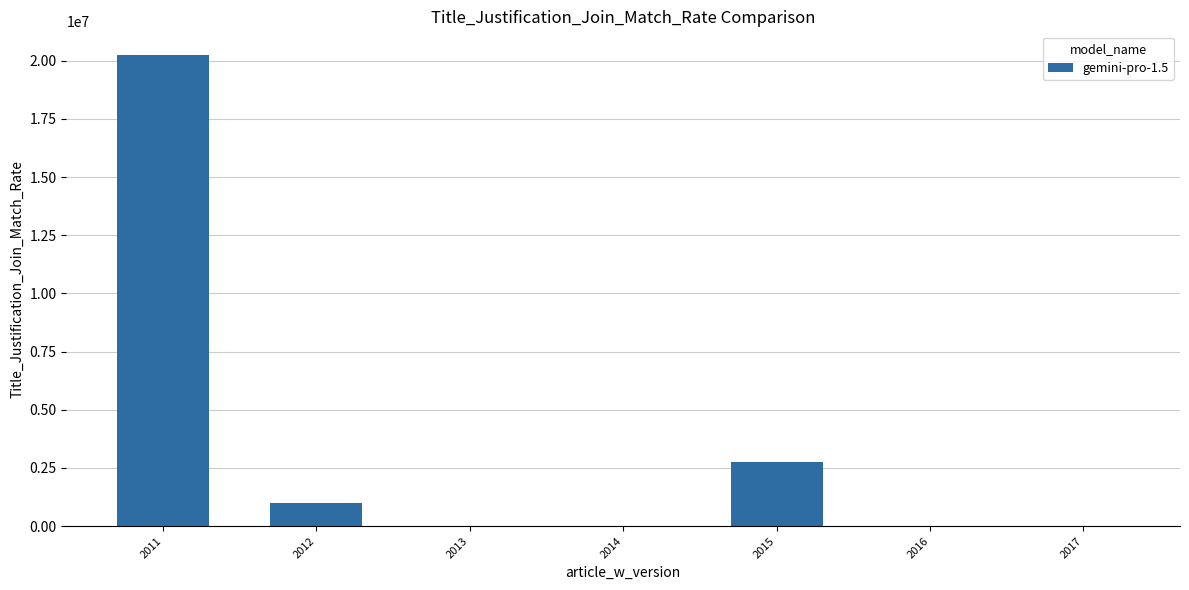

What is the maximum value shown in the chart?

20254000